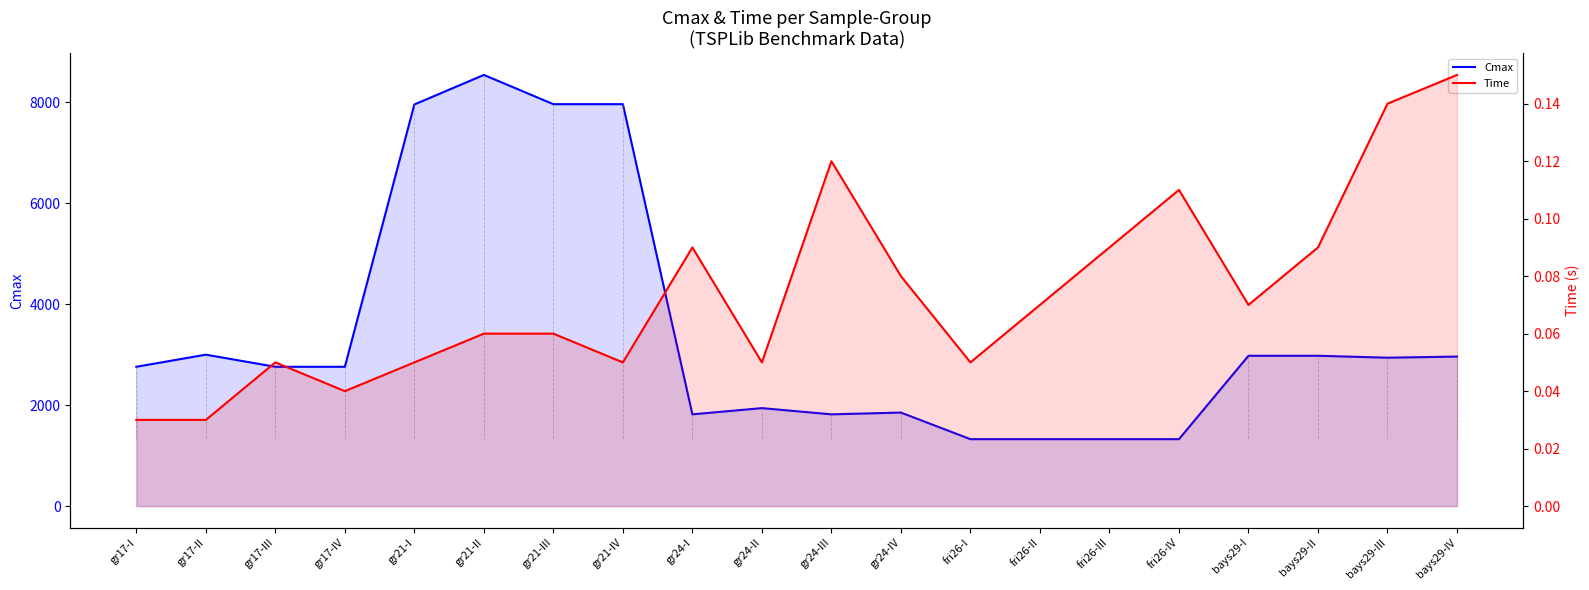

Where is the first local maximum for Time?

gr17-III